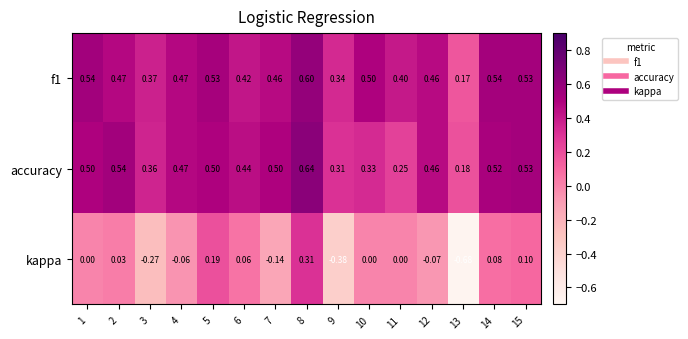

Which series has the largest range (max minus min)?

kappa